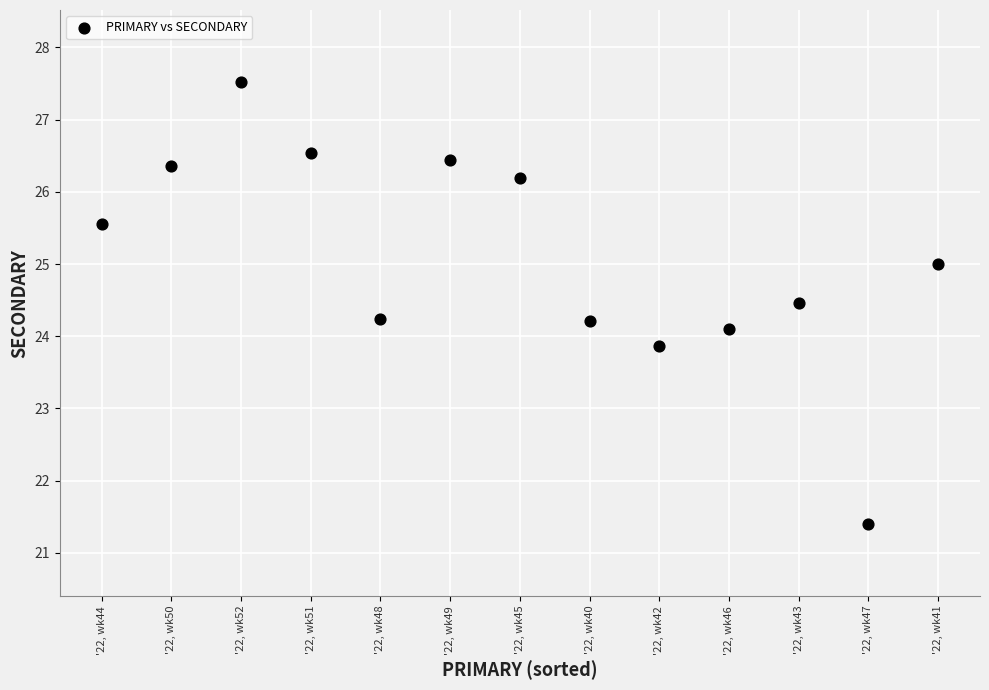

What is the range of Y values (max minus min)?

6.1